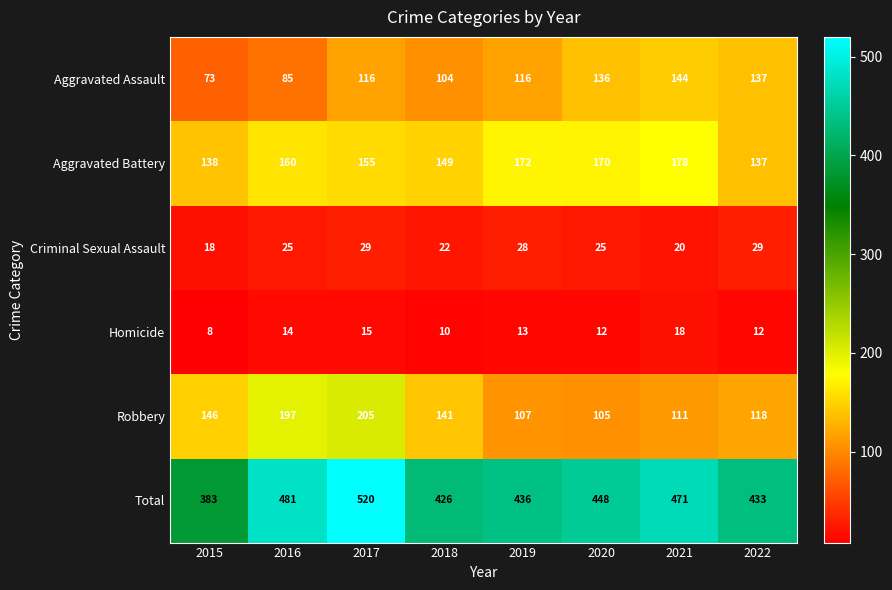

Read the Criminal Sexual Assault value at 2022.

29